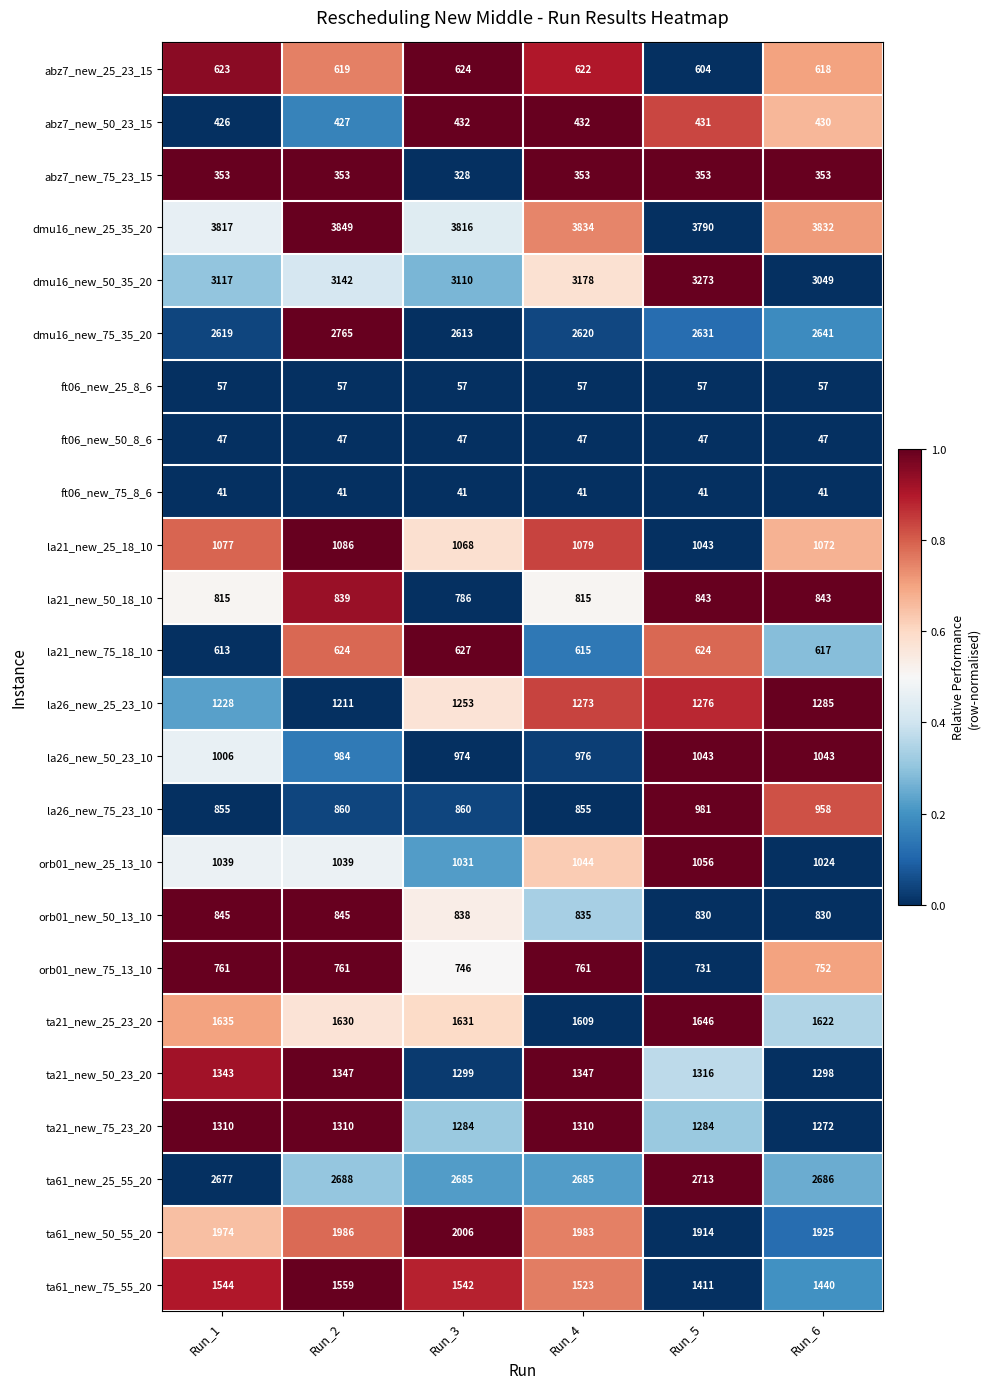

What is the minimum value for ft06_new_50_8_6?

47